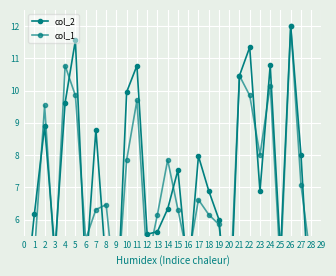

List the series in order of their overall mean, lowest first.

col_1, col_2